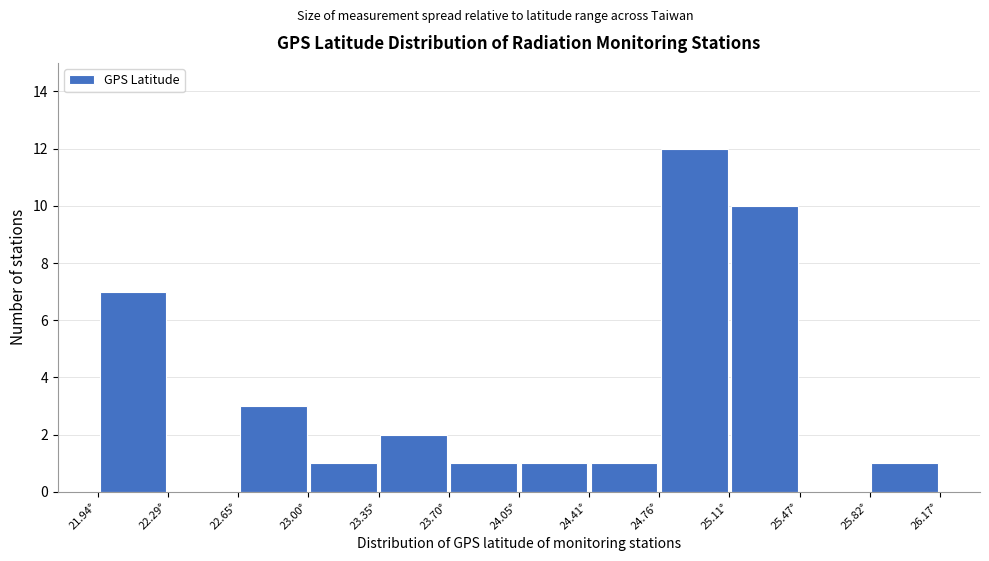

Which range on the x-axis has the tallest bar?

24.75 to 25.10